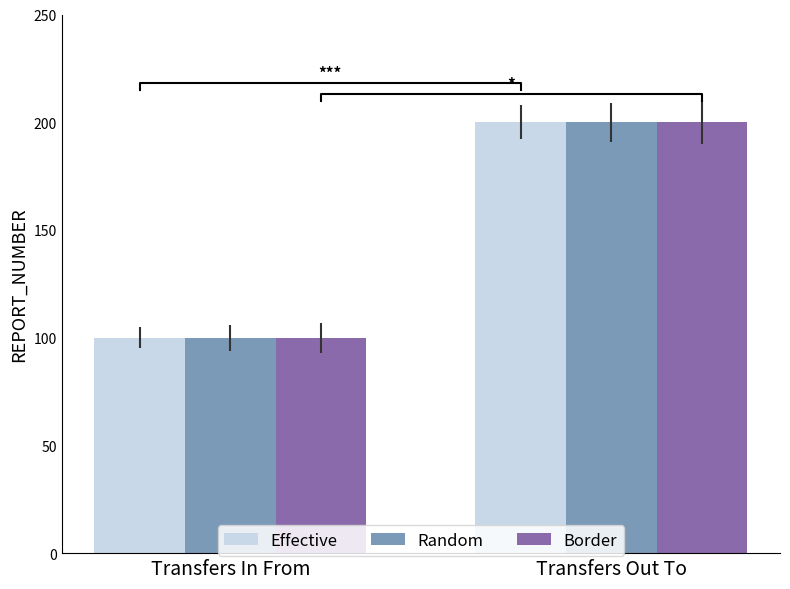

Rank the series by their maximum value, from lowest to highest.

Effective, Random, Border